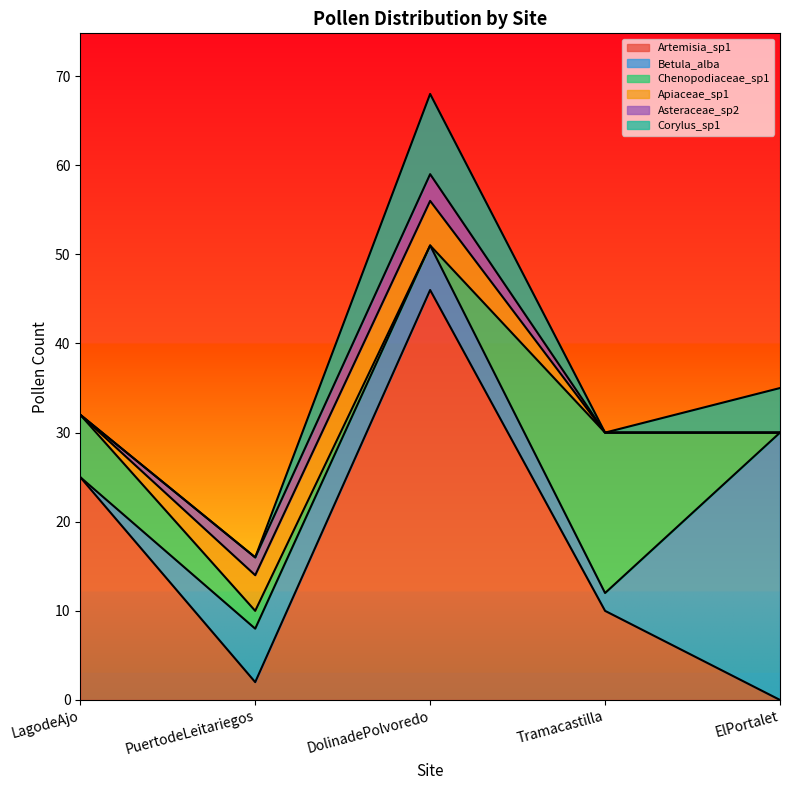

What is the label of the 2nd point from the right?

Tramacastilla